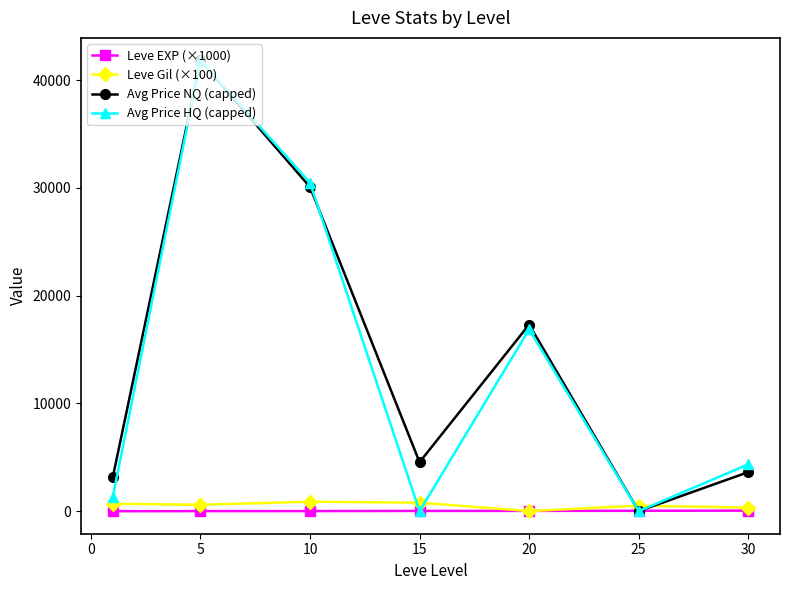

How many values in the Avg Price HQ (capped) series are below 4350?

3